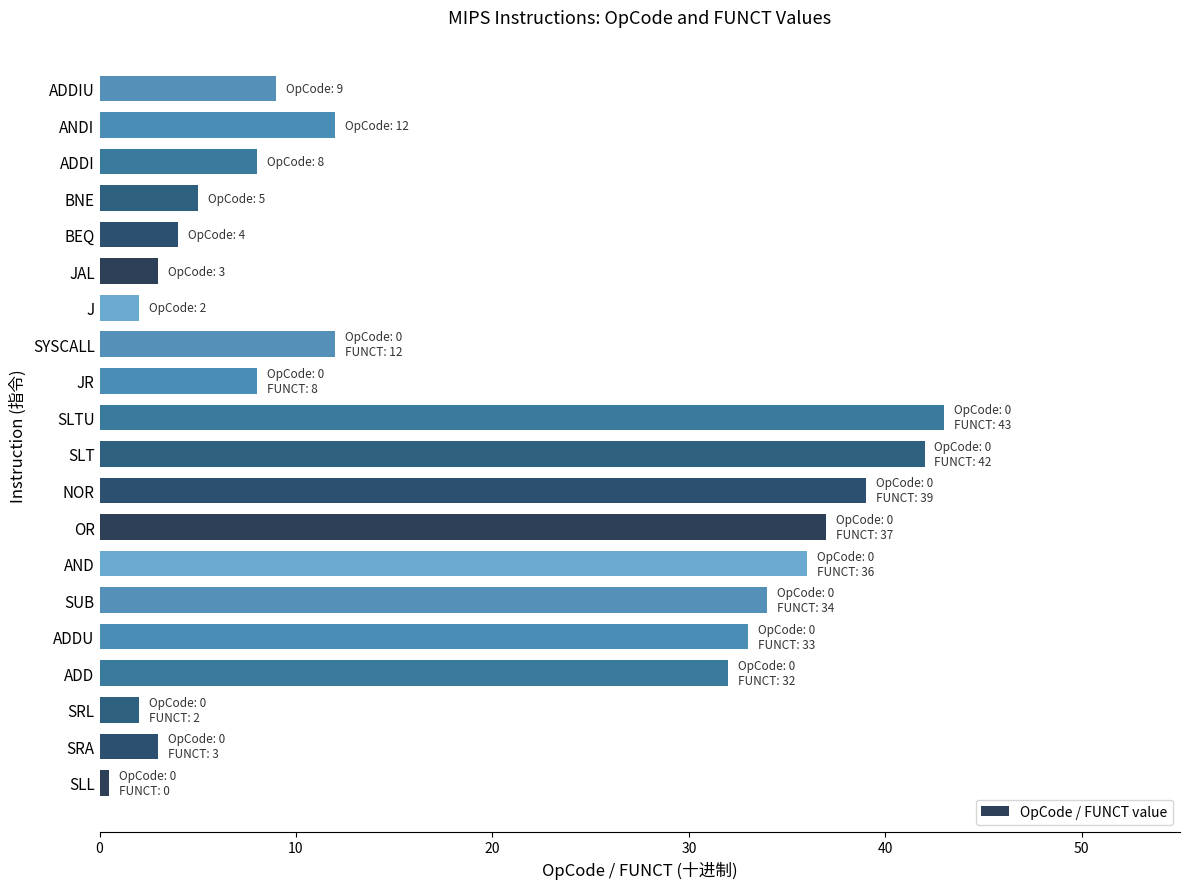

Does the chart contain stacked bars?

No